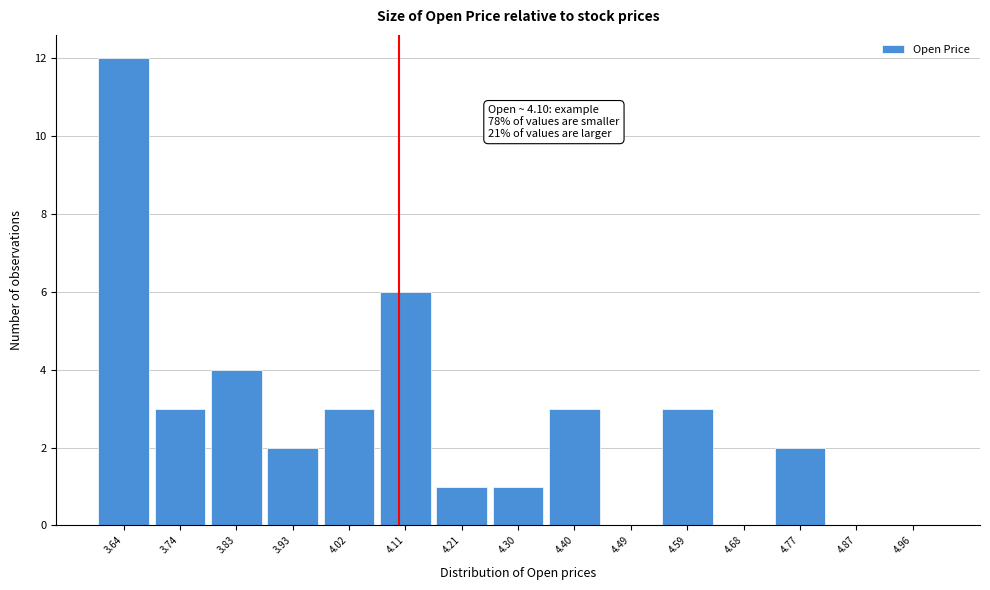

Over which range of the x-axis is the bar tallest?

3.59 to 3.69